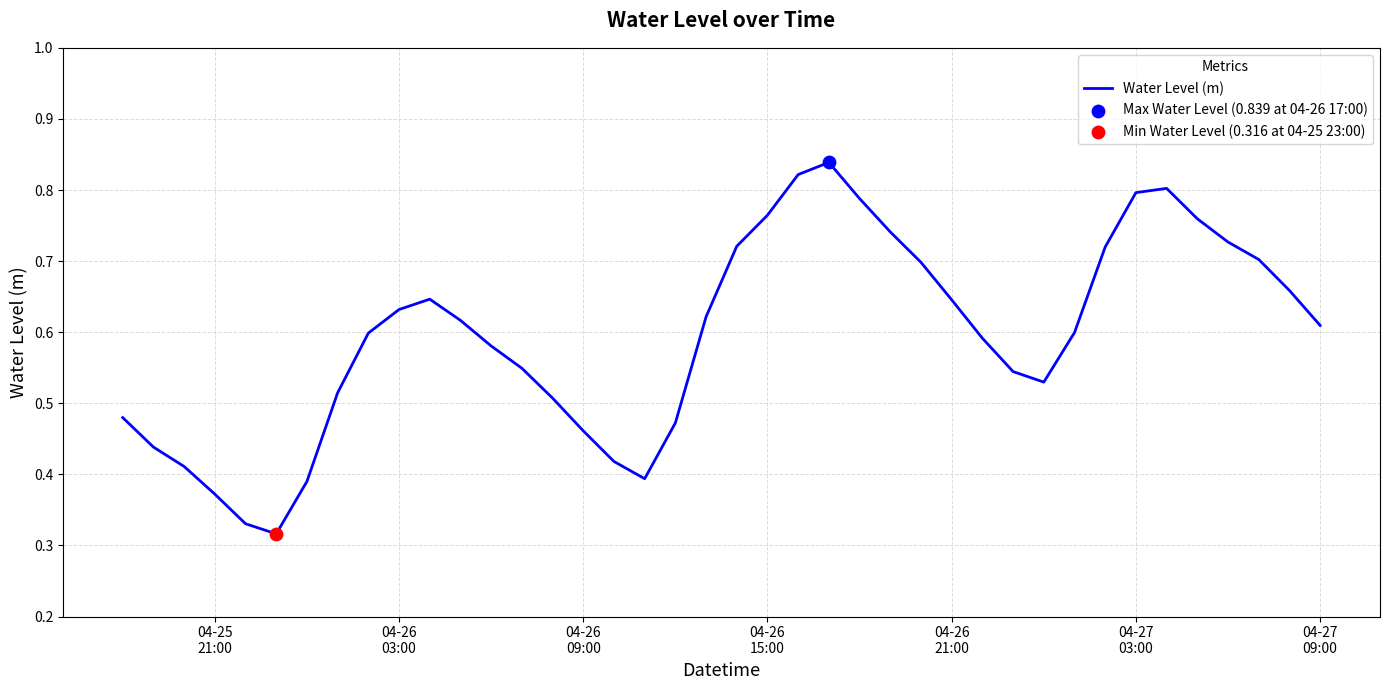

Does the chart have visible grid lines?

Yes